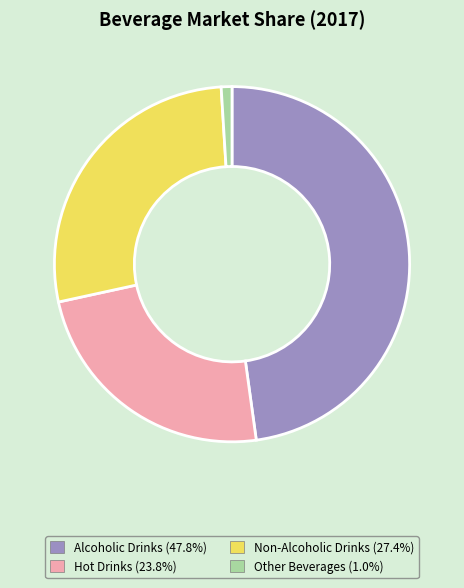

Is the sum of Alcoholic Drinks (47.8%) and Other Beverages (1.0%) greater than half?

No